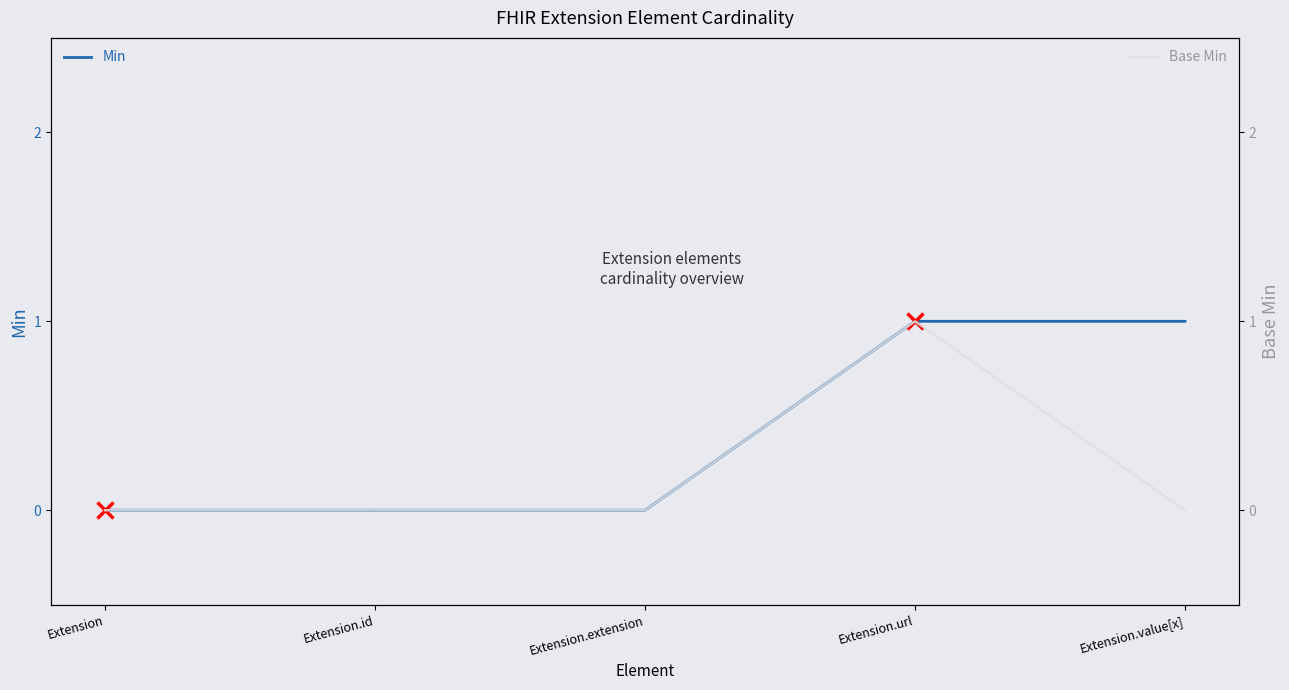

Which category has the lowest value across all series?

Extension